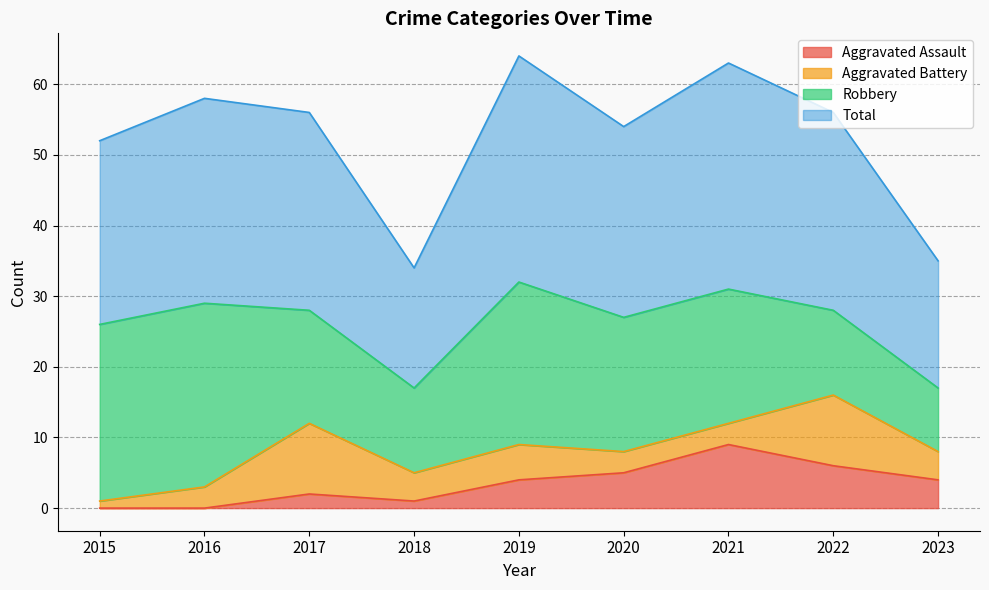

What is the difference between the maximum and minimum values in the Aggravated Assault series?

9